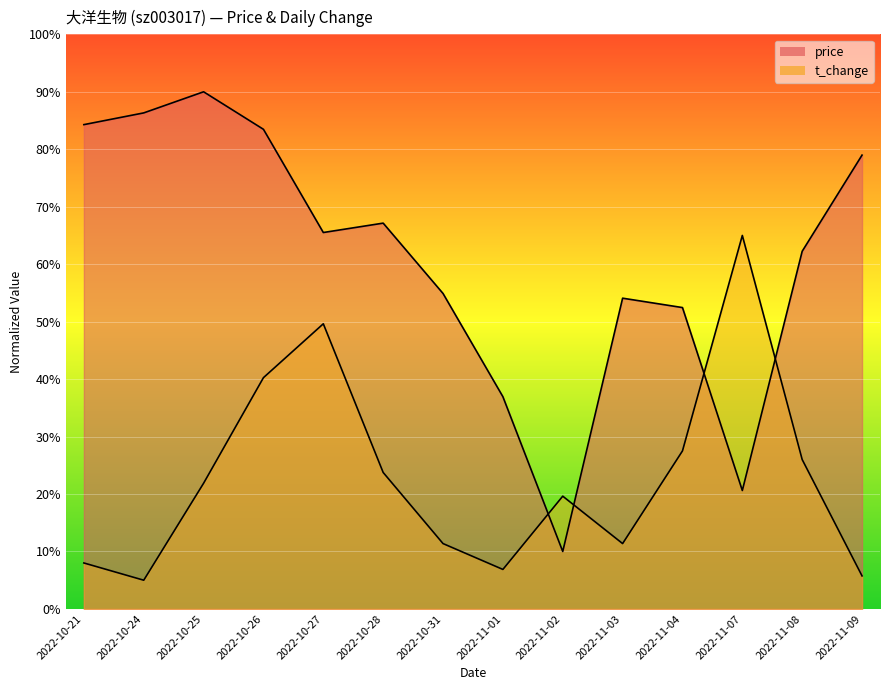

List the series in order of their overall mean, lowest first.

t_change, price